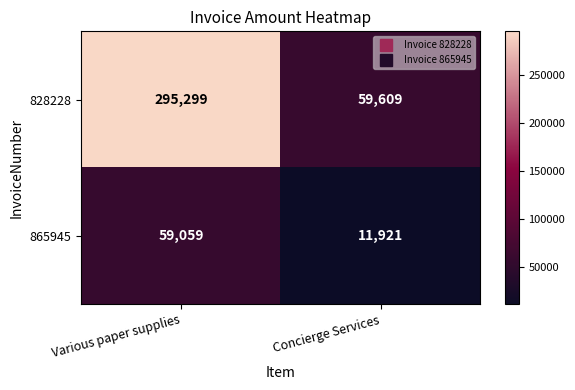

List the series in order of their peak value, highest first.

828228, 865945